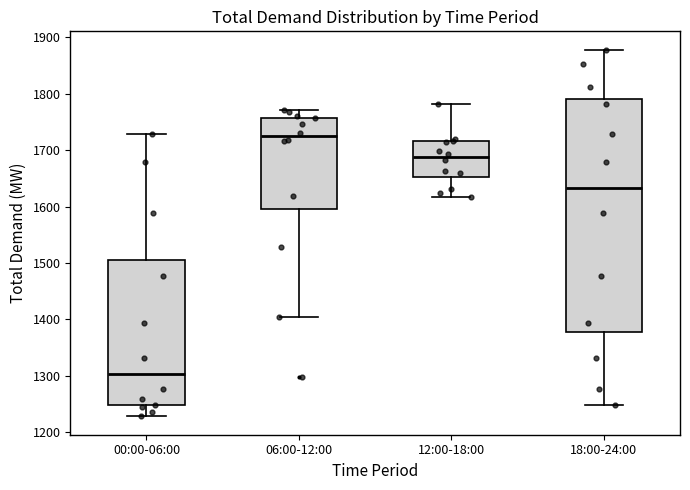

Reading left to right, read every box against the y-axis: the position of its median line, the range the box covers, and the ends of its whiskers. The values are not printed on the chart, so give them approximately, as read against the axis.

00:00-06:00: median 1300, box 1250 to 1500, whiskers 1230 to 1730
06:00-12:00: median 1720, box 1600 to 1760, whiskers 1400 to 1770
12:00-18:00: median 1690, box 1650 to 1720, whiskers 1620 to 1780
18:00-24:00: median 1630, box 1380 to 1790, whiskers 1250 to 1880